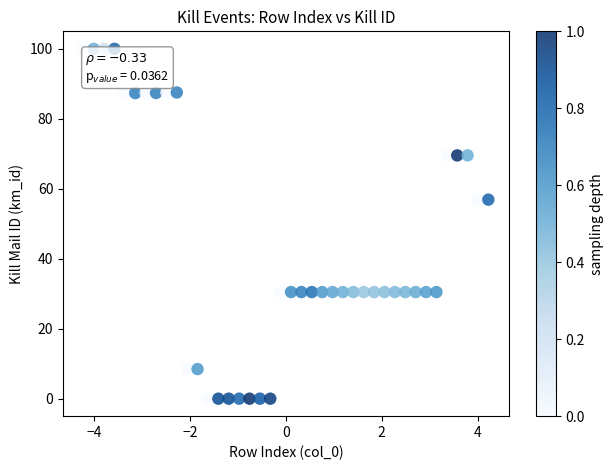

What is the range of X values (max minus min)?

8.4